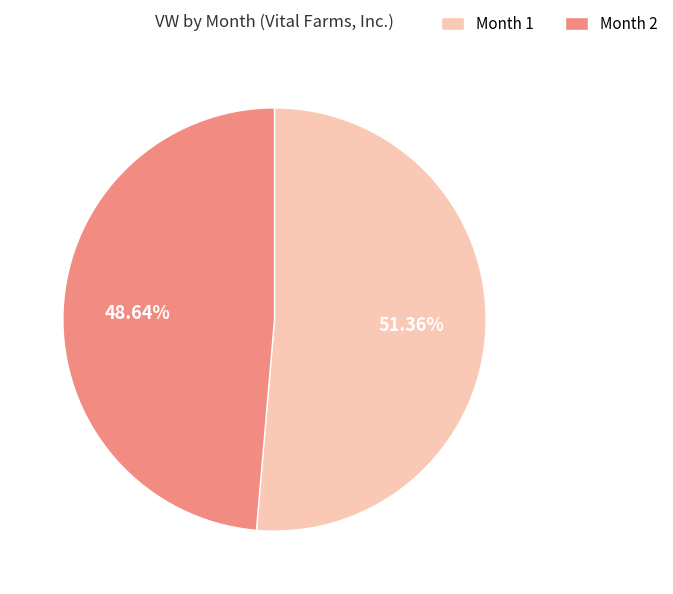

To the nearest percent, what is the difference between the Month 1 and Month 2 slice percentages?

3%